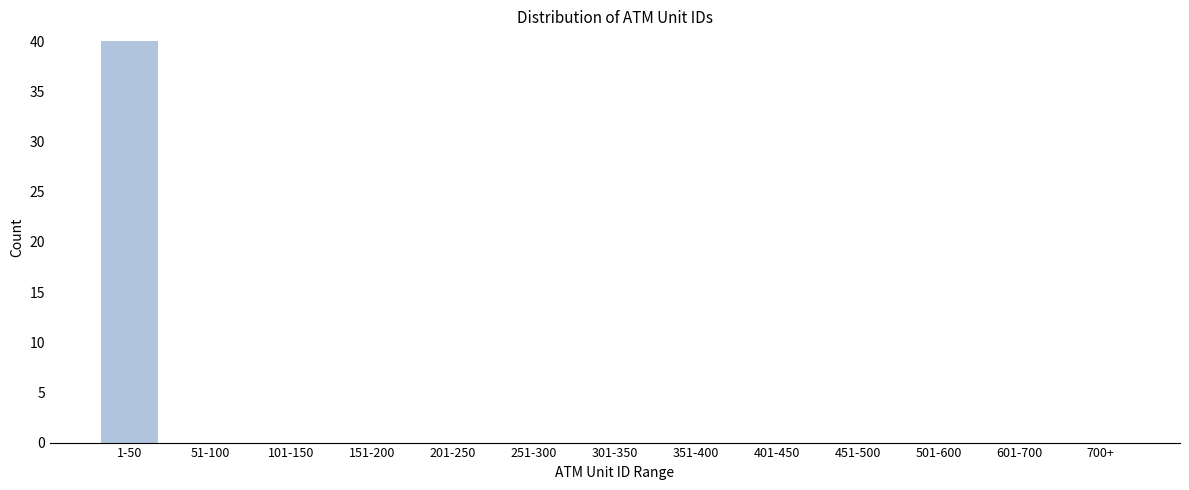

Reading right to left, transcribe all the data shown in this chart.

700+=0	601-700=0	501-600=0	451-500=0	401-450=0	351-400=0	301-350=0	251-300=0	201-250=0	151-200=0	101-150=0	51-100=0	1-50=40